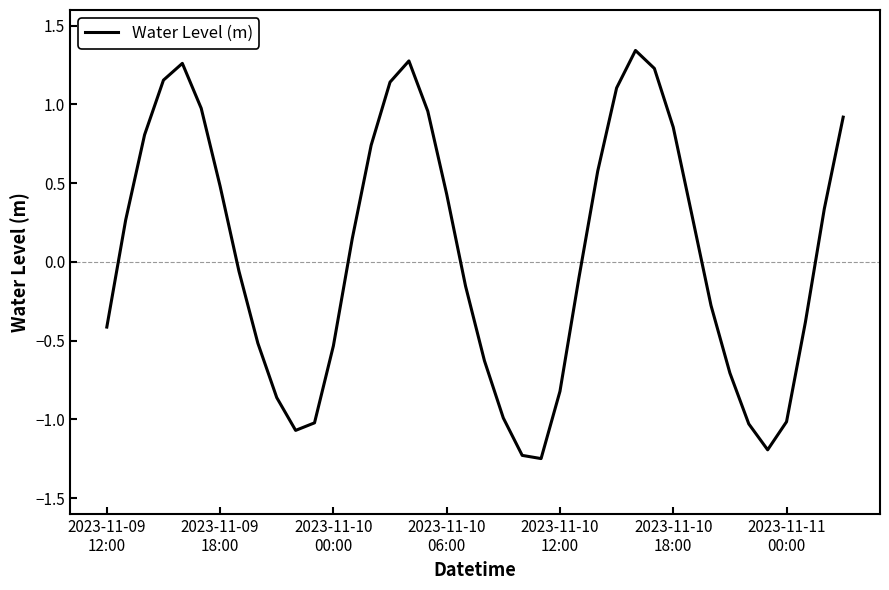

Does the chart have visible grid lines?

No